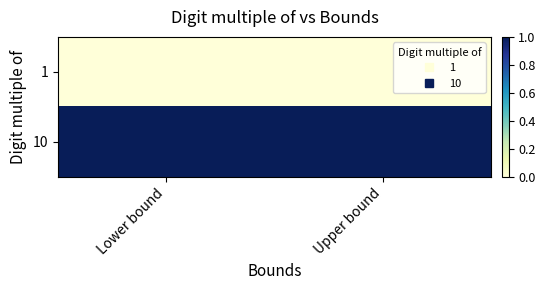

Which has a higher value, Lower bound or Upper bound?

Lower bound